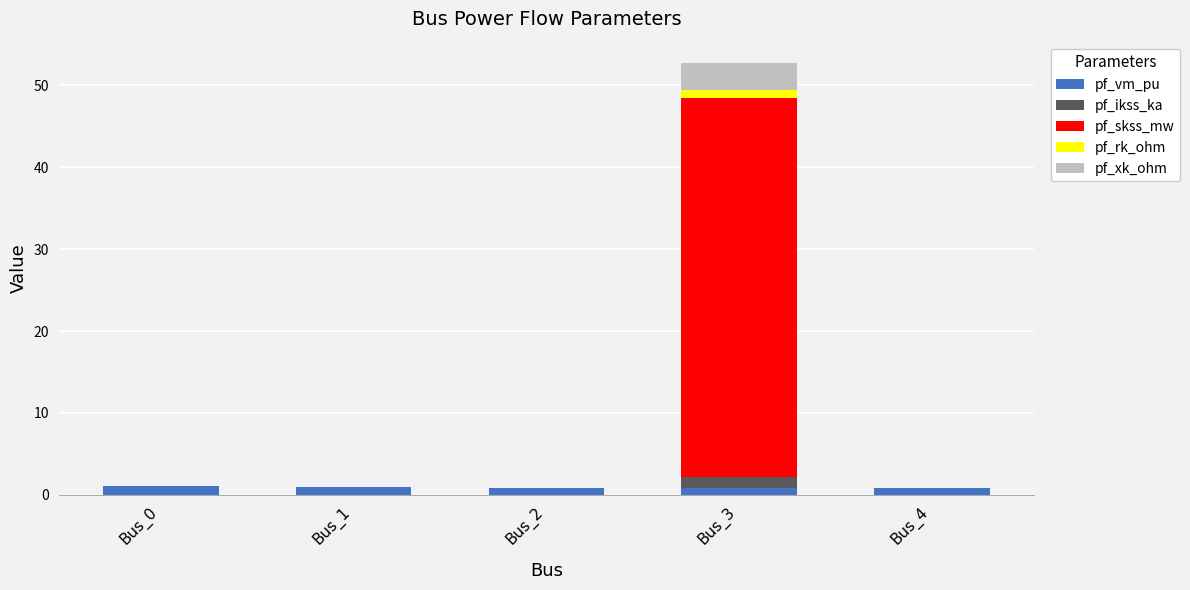

At which category is the sum across all series the highest?

Bus_3